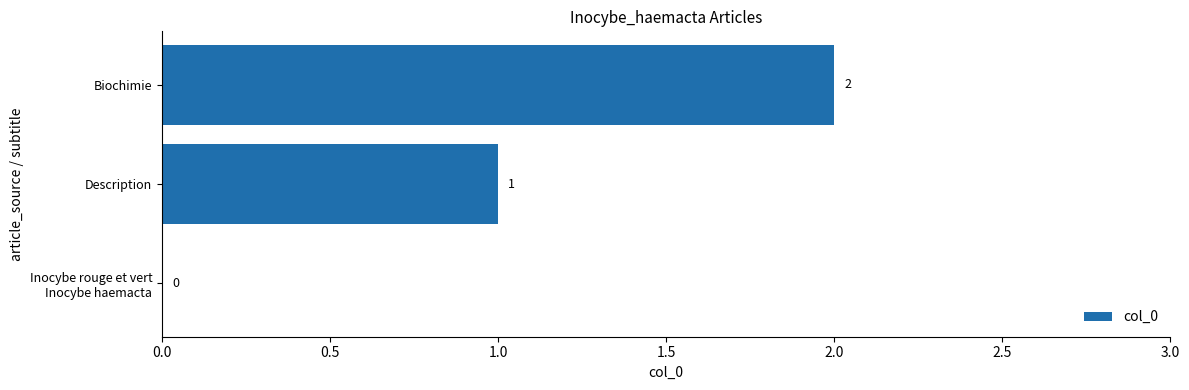

True or false: the data shows 2 at Description.

False